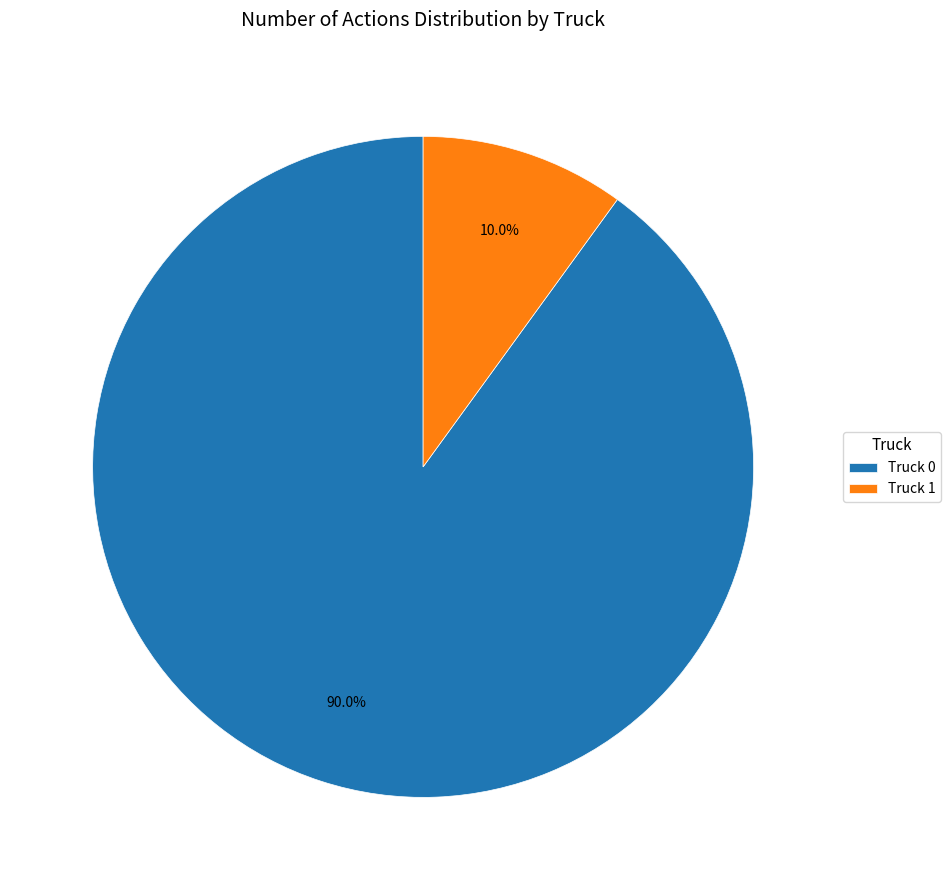

Is there any slice that represents more than half of the pie?

Yes